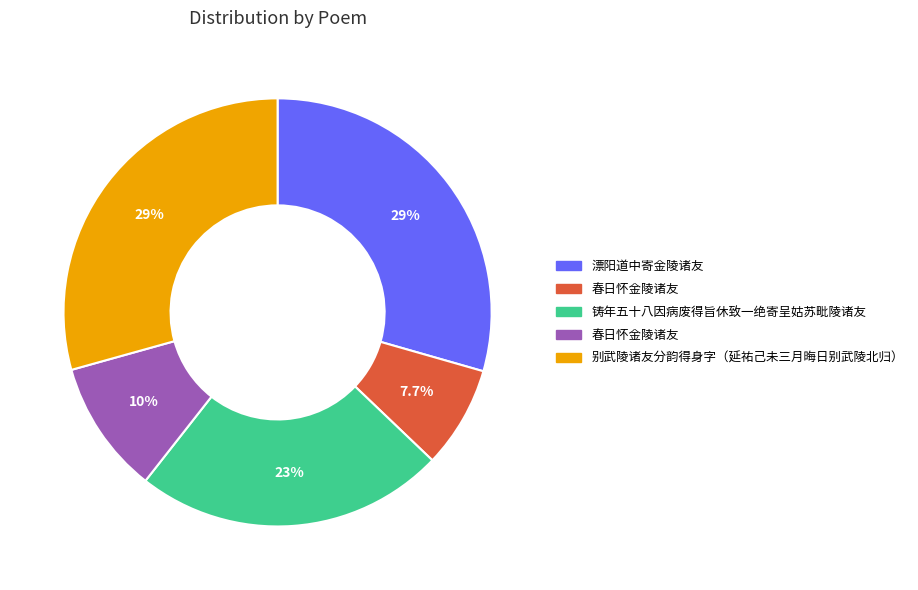

Is there any slice that represents more than half of the pie?

No